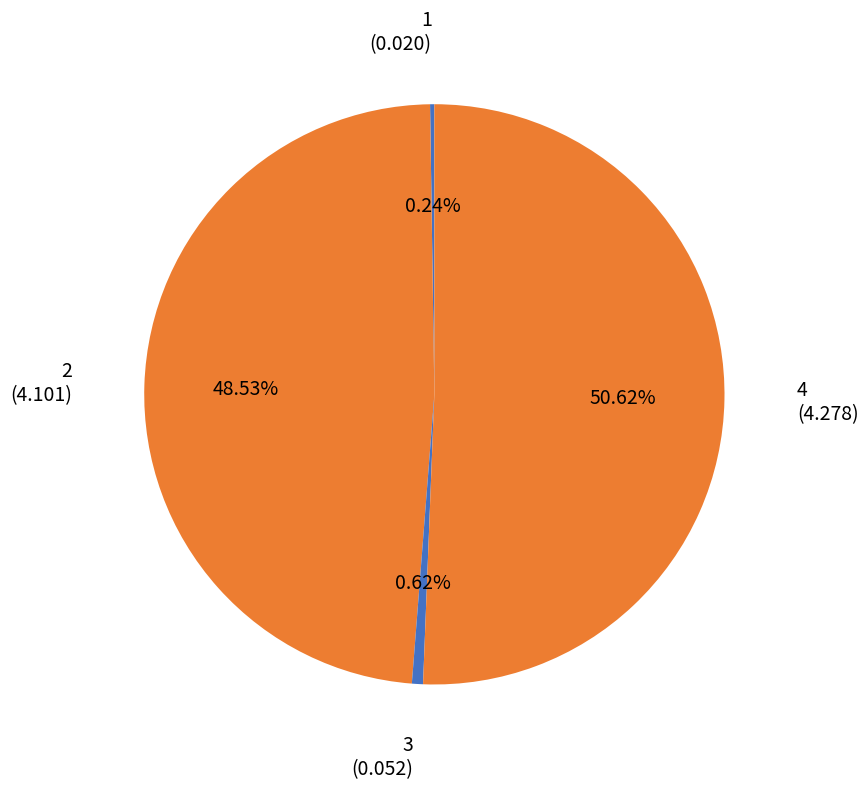

Is there a majority slice in this chart?

Yes